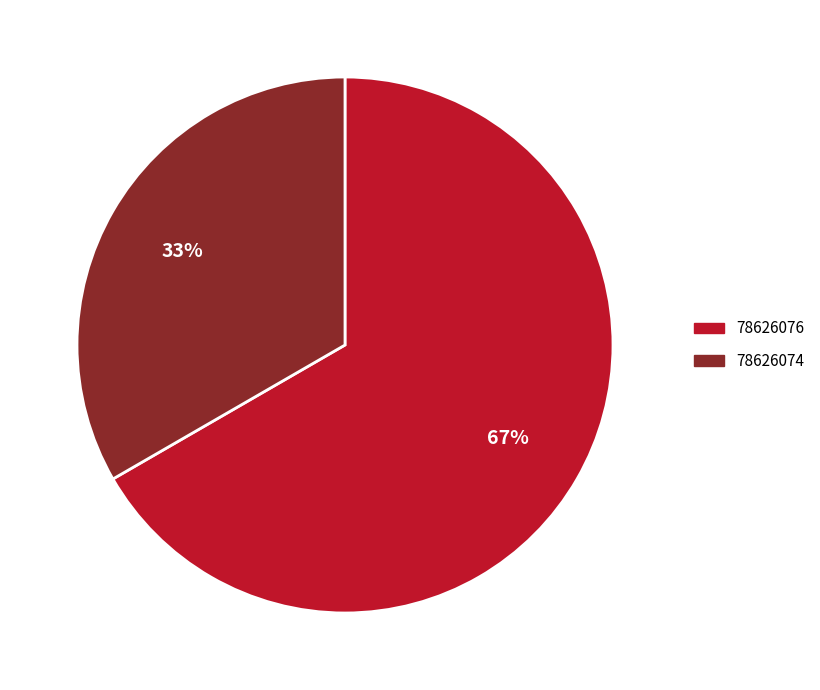

Is 78626074 the majority of the pie?

No